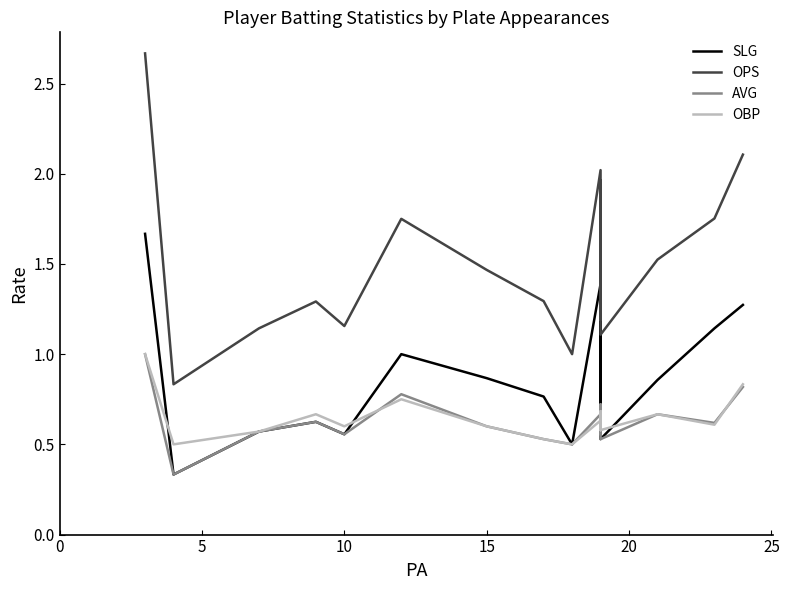

Is the value of AVG at 10 greater than the value of OPS at 7?

No